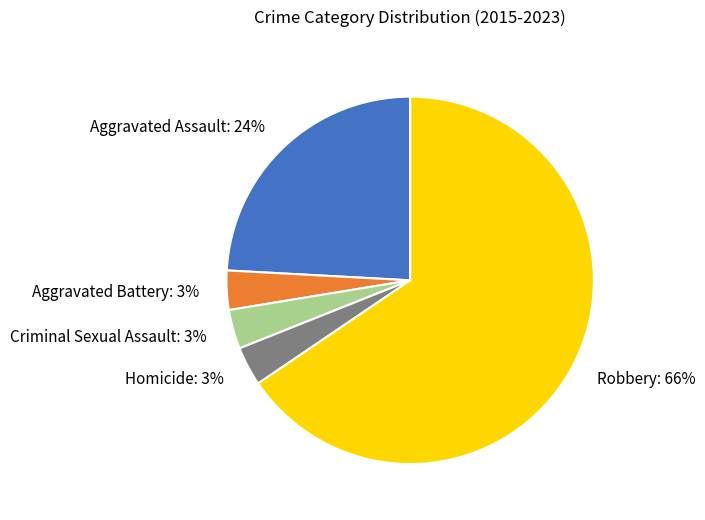

Combined, do Aggravated Battery and Aggravated Assault account for over 50%?

No